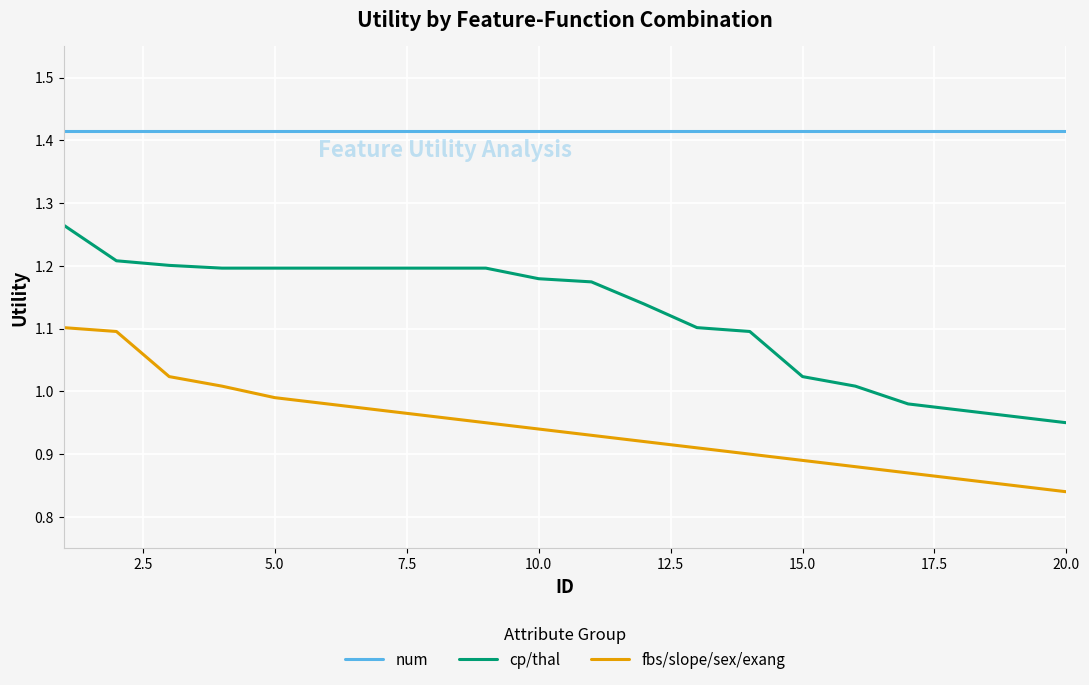

Which series has the largest range (max minus min)?

cp/thal